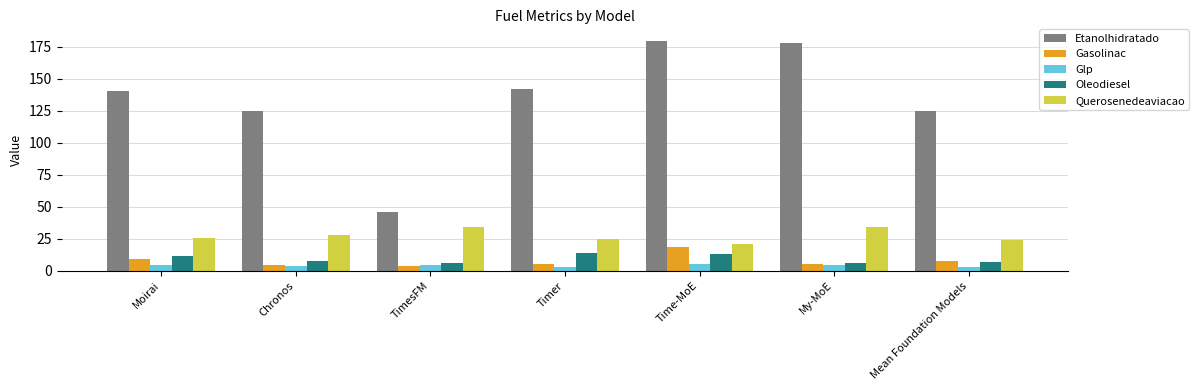

What is the approximate value of Gasolinac at Mean Foundation Models?

7.5